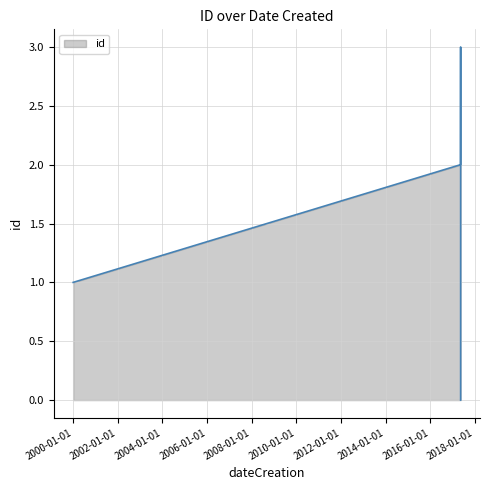

True or false: the data shows 1 at 2000-01-01.

True